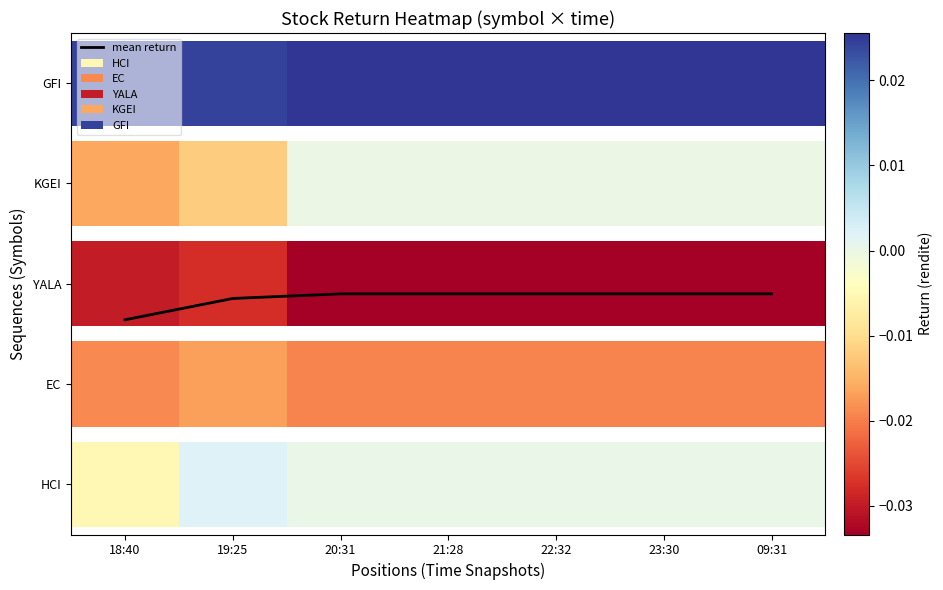

Reading left to right, extract all data points from this chart.

1.6	1.9	1.9	1.9	1.9	1.9	1.9